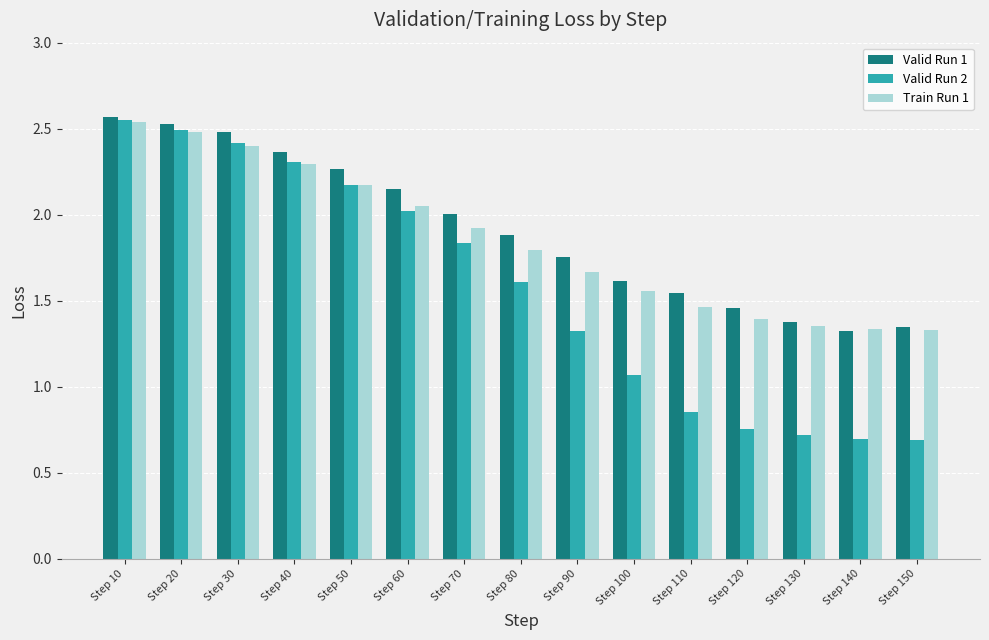

What is the total value across all series at Step 20?

7.5